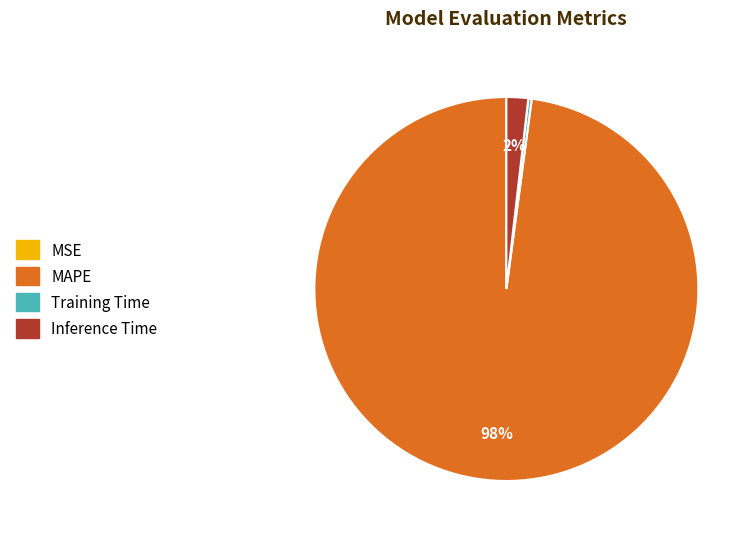

What is the largest slice in the pie chart?

MAPE